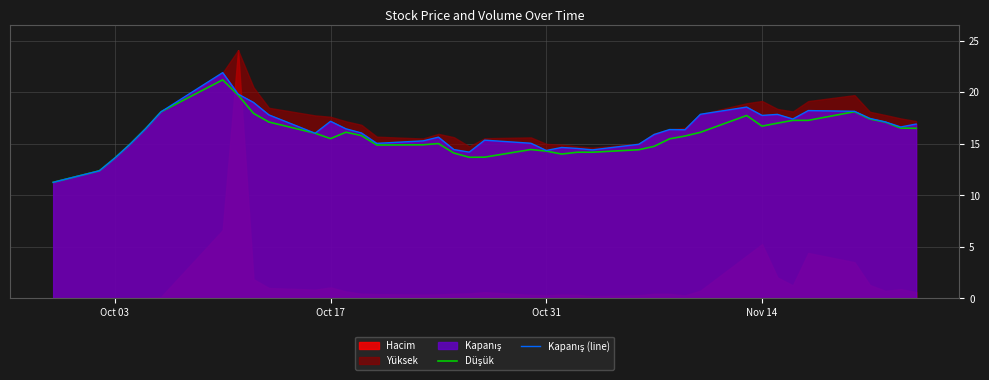

Reading right to left, extract all data points from this chart.

Düşük: 16.5	16.5	17.1	17.4	18.1	17.3	17.3	17.0	16.7	17.7	16.1	15.8	15.5	14.8	14.4	14.2	14.2	14.0	14.3	14.4	13.7	13.7	14.1	15.0	14.9	14.9	15.8	16.1	15.5	16.0	17.1	17.9	19.7	21.2	18.1	16.5	15.0	13.6	12.4	11.3
Kapanış (line): 16.9	16.6	17.1	17.5	18.1	18.2	17.4	17.9	17.8	18.6	17.9	16.4	16.4	15.9	14.9	14.4	14.6	14.6	14.3	15.1	15.3	14.2	14.4	15.6	15.3	15.0	16.1	16.4	17.2	16.0	17.8	19.0	19.8	21.9	18.1	16.5	15.0	13.6	12.4	11.3